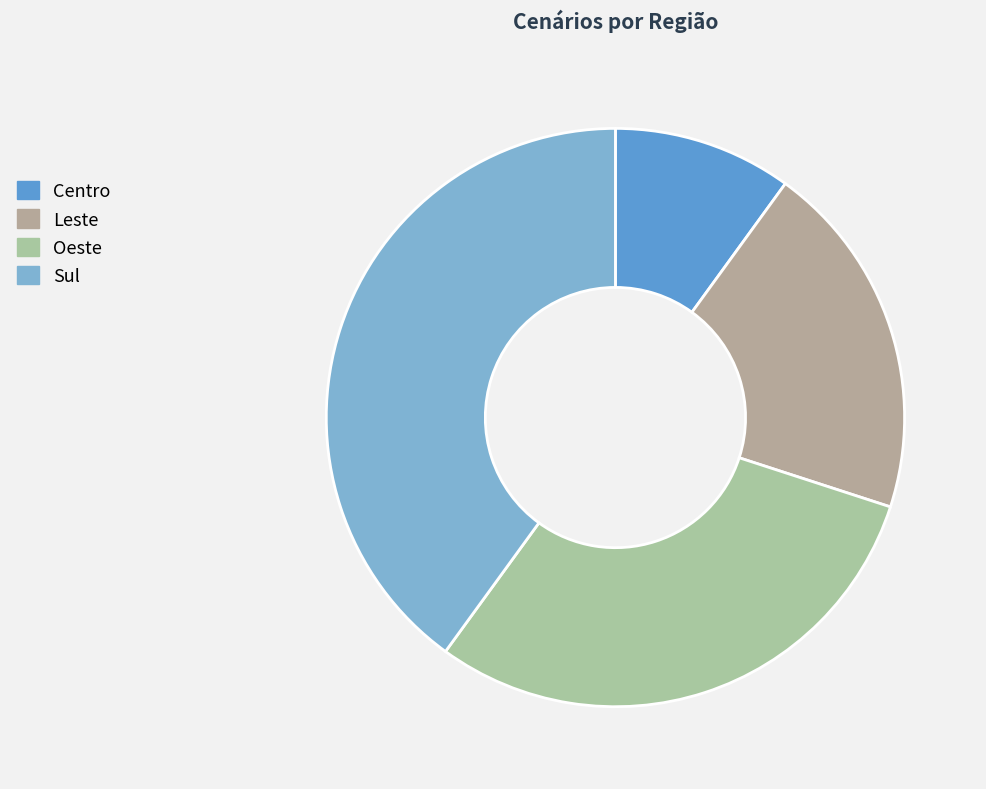

Is there a majority slice in this chart?

No